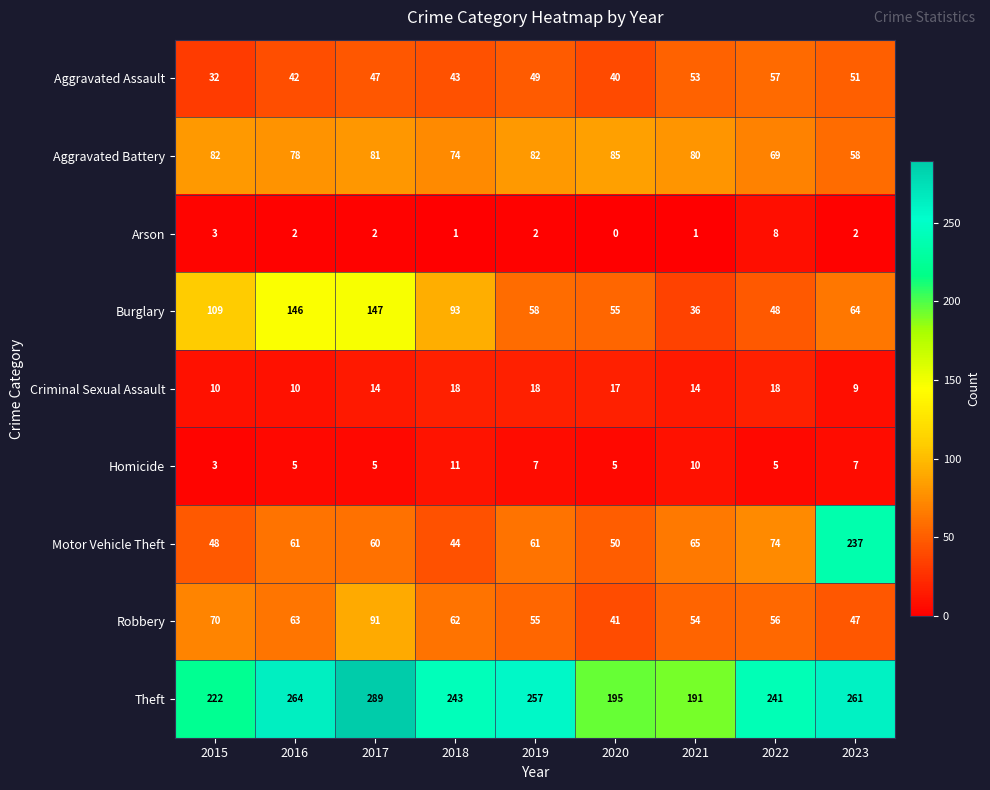

Which series has the largest range (max minus min)?

Motor Vehicle Theft